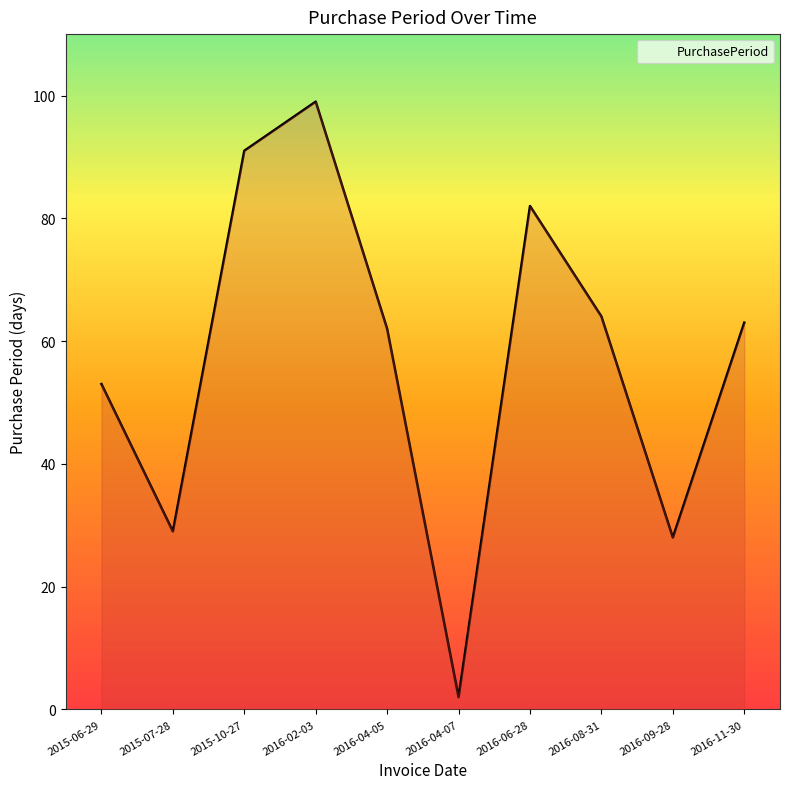

What value does the data have at 2015-10-27?

91